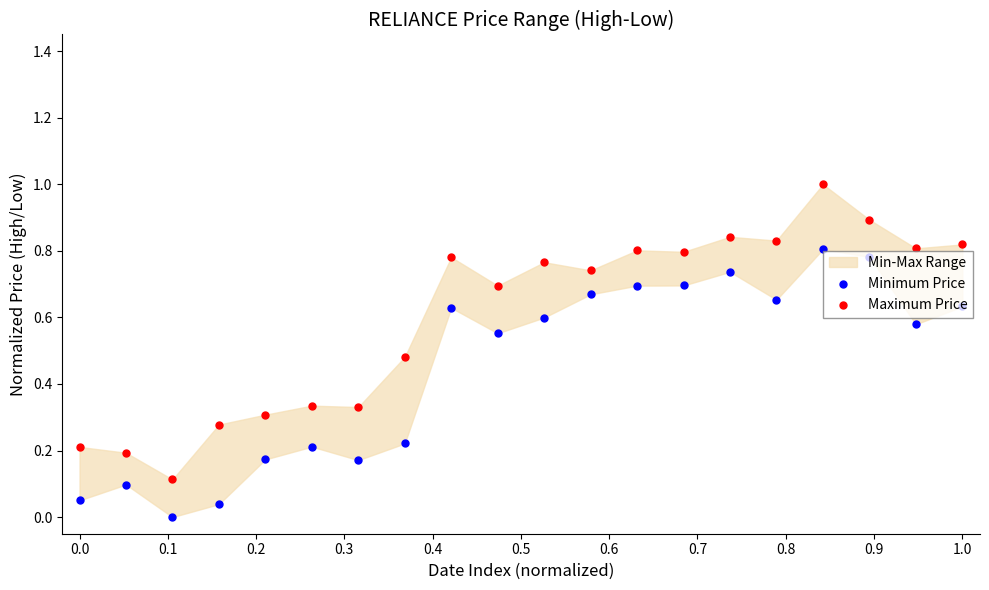

Is the value of Maximum Price at 15 greater than the value of Minimum Price at 12?

Yes